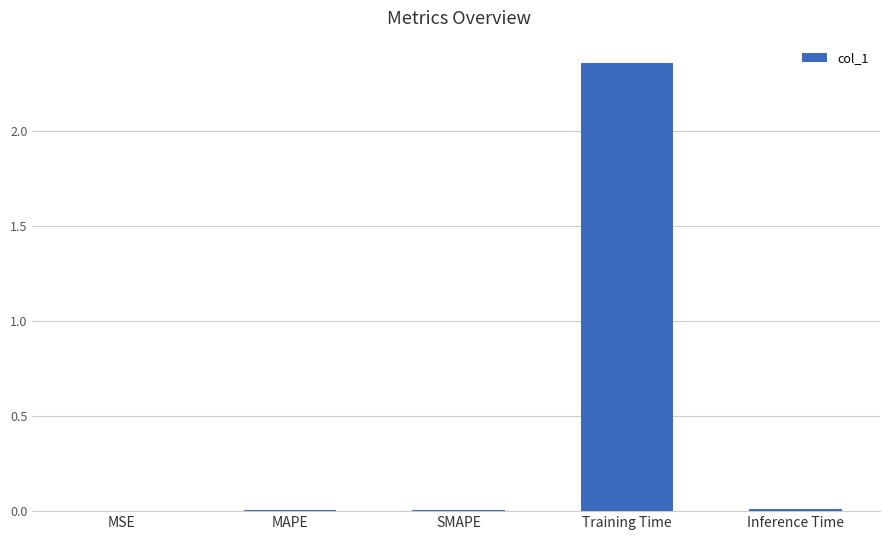

Is it true that the value at MSE is 0.0?

True